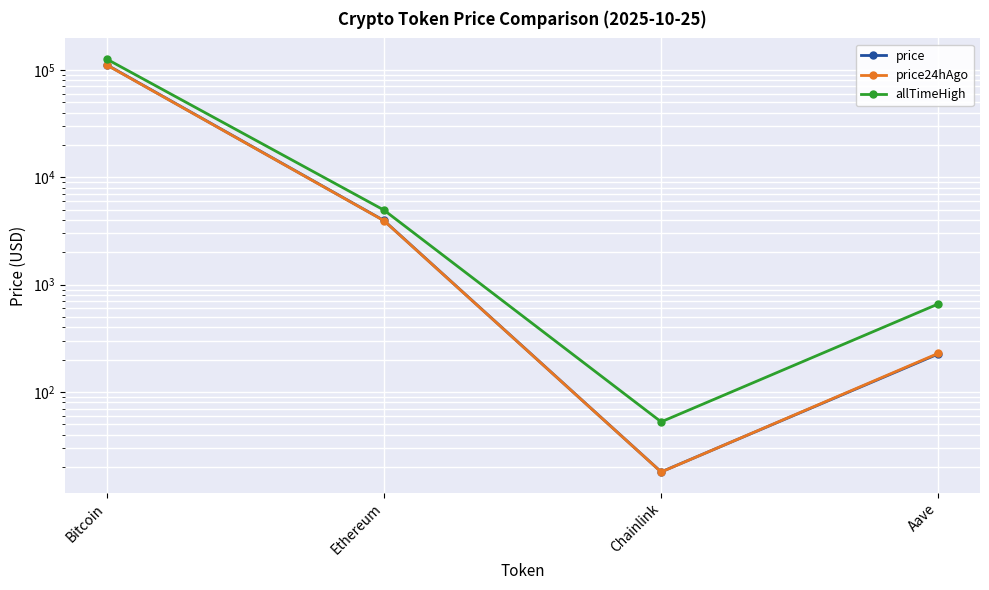

Between Ethereum and Aave, which series saw the biggest shift?

allTimeHigh